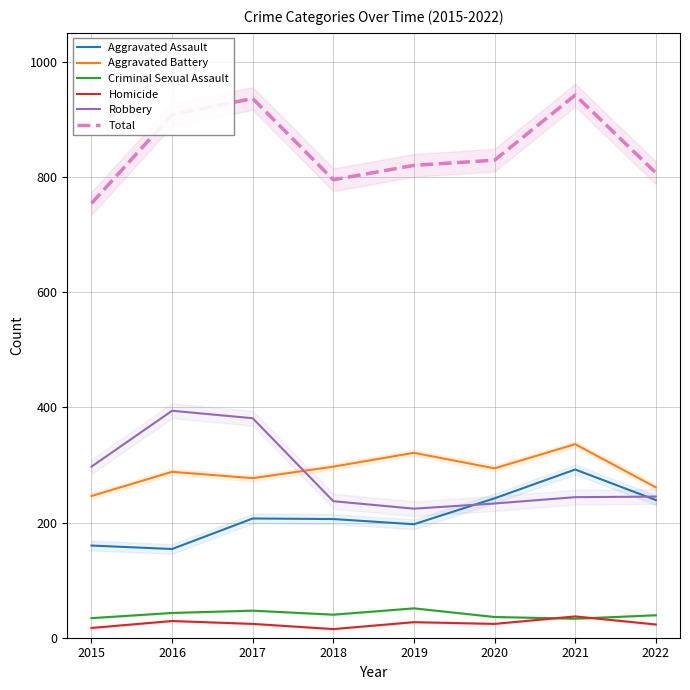

Reading right to left, list all the values displayed in this chart.

Aggravated Assault: 239	292	242	197	206	207	154	160
Aggravated Battery: 261	336	294	321	297	277	288	246
Criminal Sexual Assault: 39	33	36	51	40	47	43	34
Homicide: 23	37	24	27	15	24	29	17
Robbery: 245	244	233	224	237	381	394	297
Total: 807	942	829	820	795	936	908	754